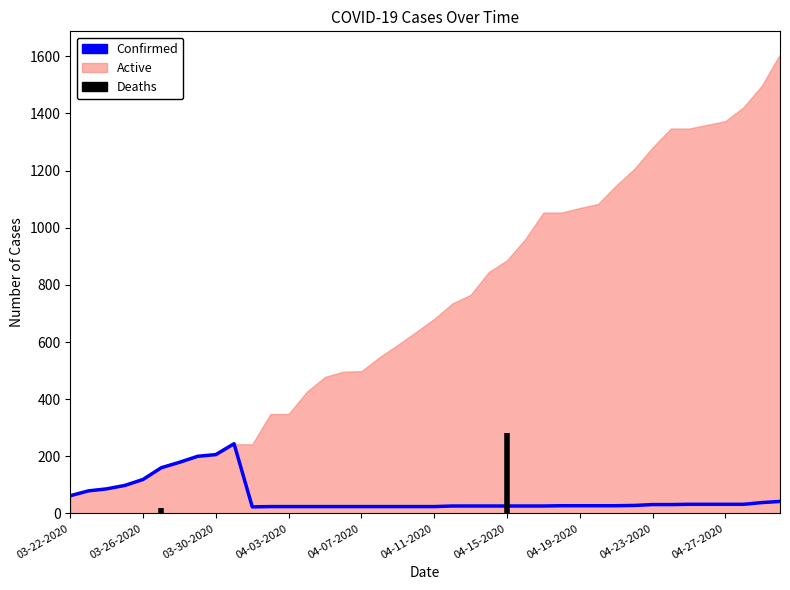

How many points are lower than both their immediate neighbors (excluding endpoints)?

1